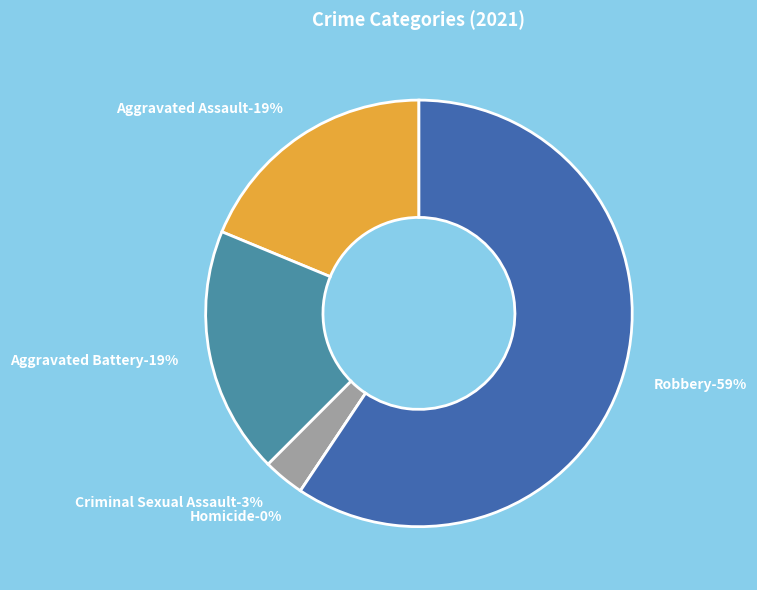

Which has a higher value, Criminal Sexual Assault or Homicide?

Criminal Sexual Assault